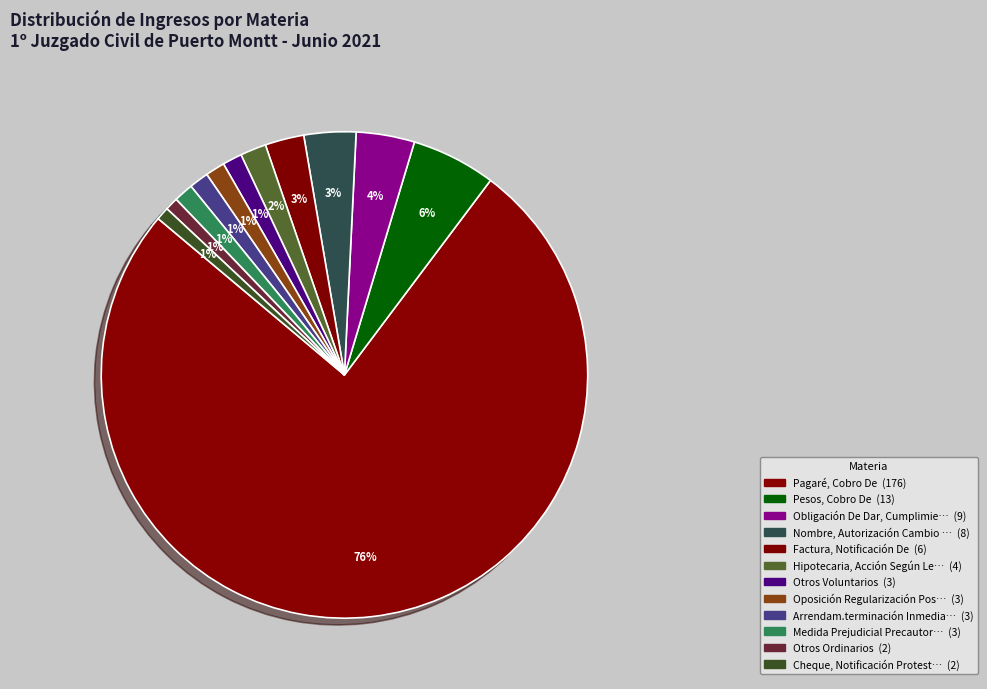

How many slices are in this pie chart?

12